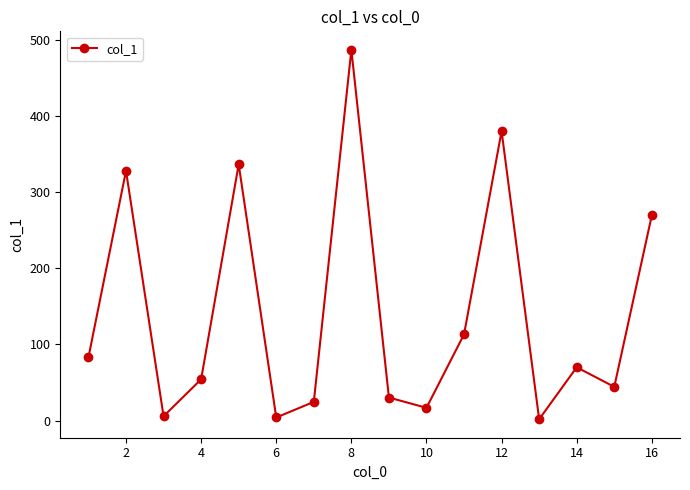

How many lines are shown in the chart?

1